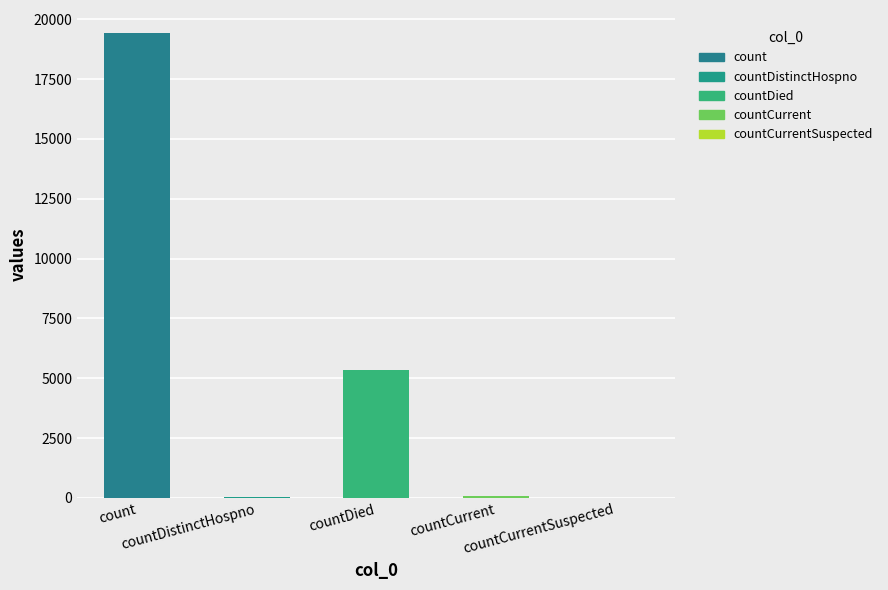

What is the maximum value shown in the chart?

19420